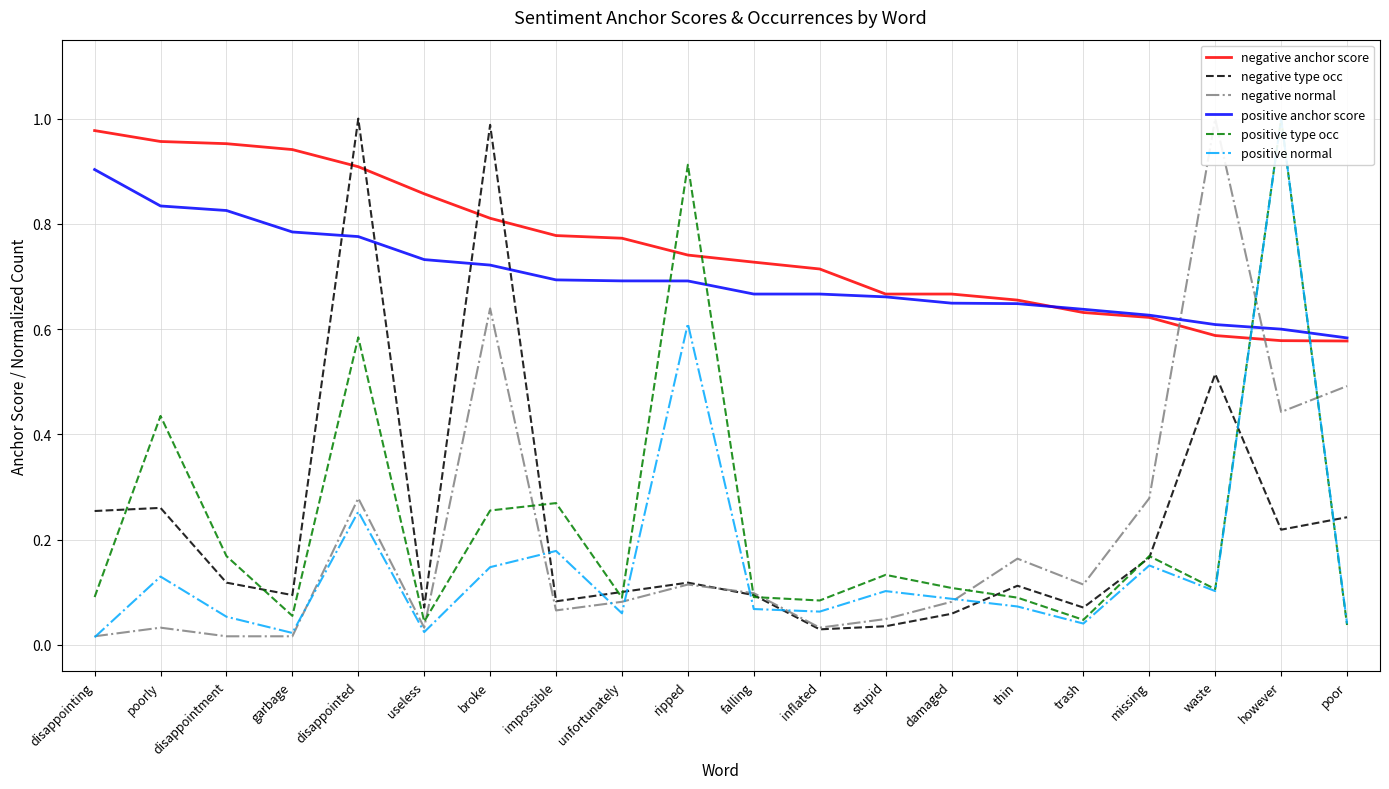

What is the lowest value of the positive anchor score series?

0.6